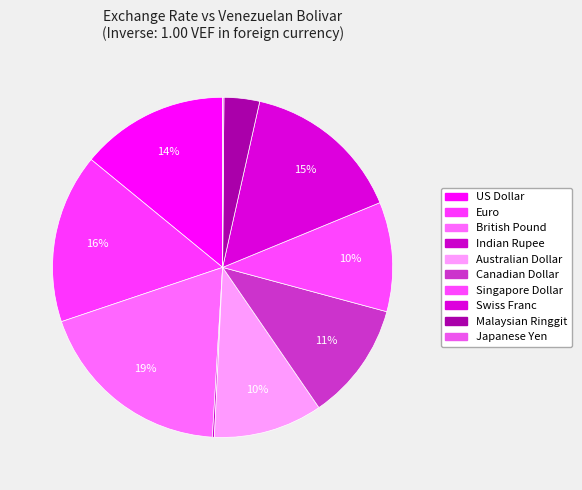

How much of the chart is everything except Singapore Dollar?

89.6%